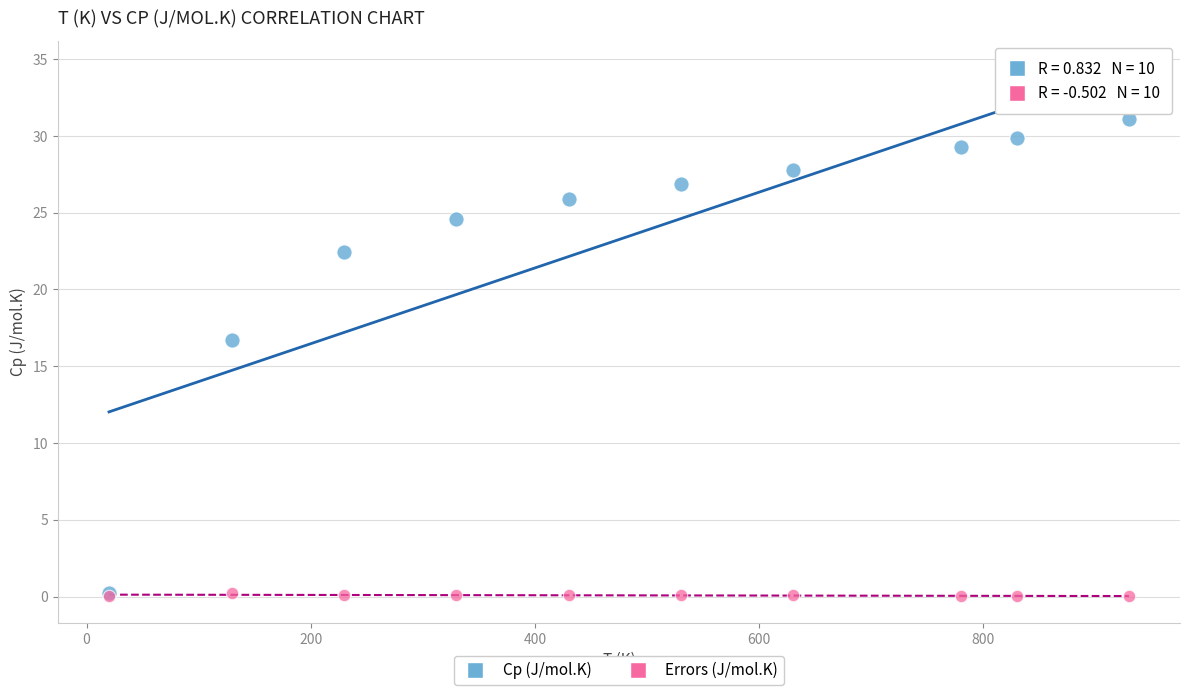

In the Cp (J/mol.K) series, what Y value is closest to 15?

16.7